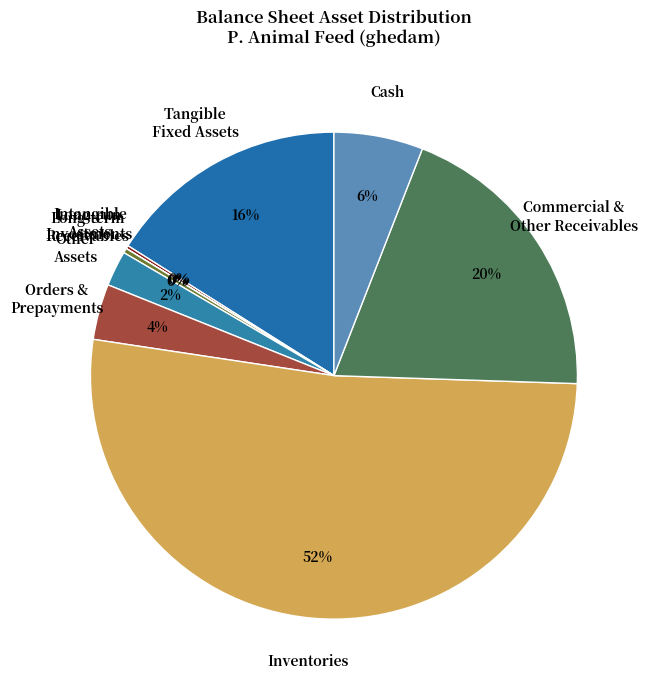

Do Tangible Fixed Assets and Commercial & Other Receivables together represent more than half of the pie?

No